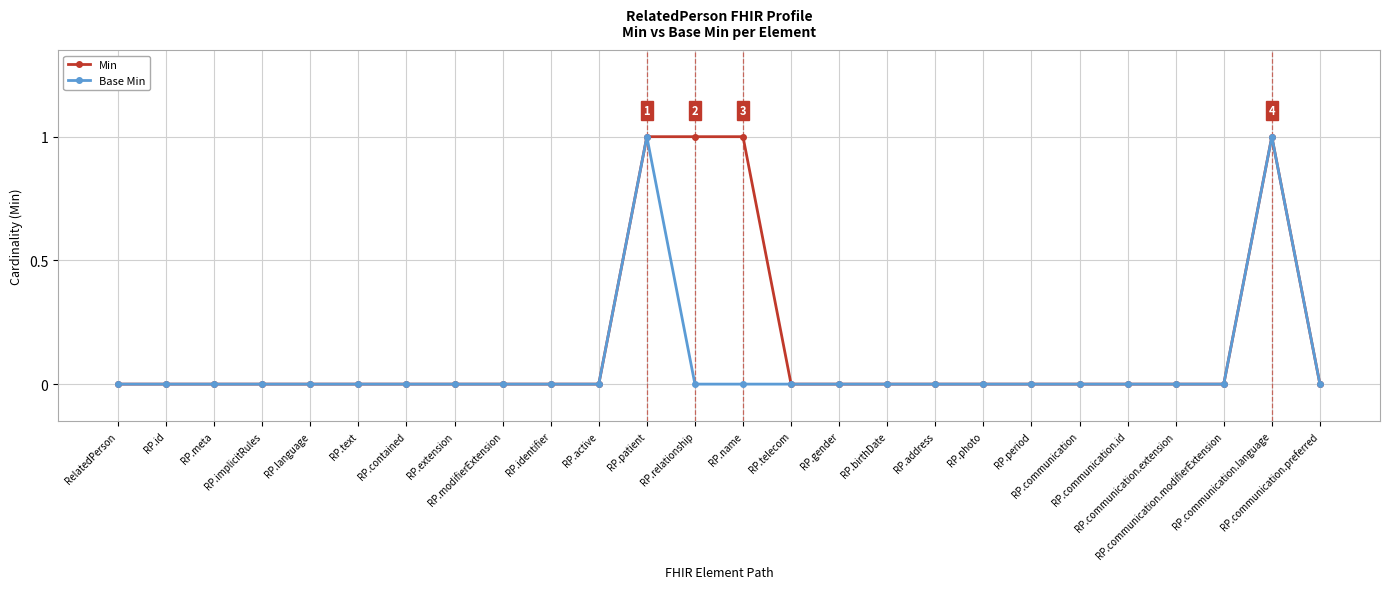

Which series has the largest total across all categories?

Min